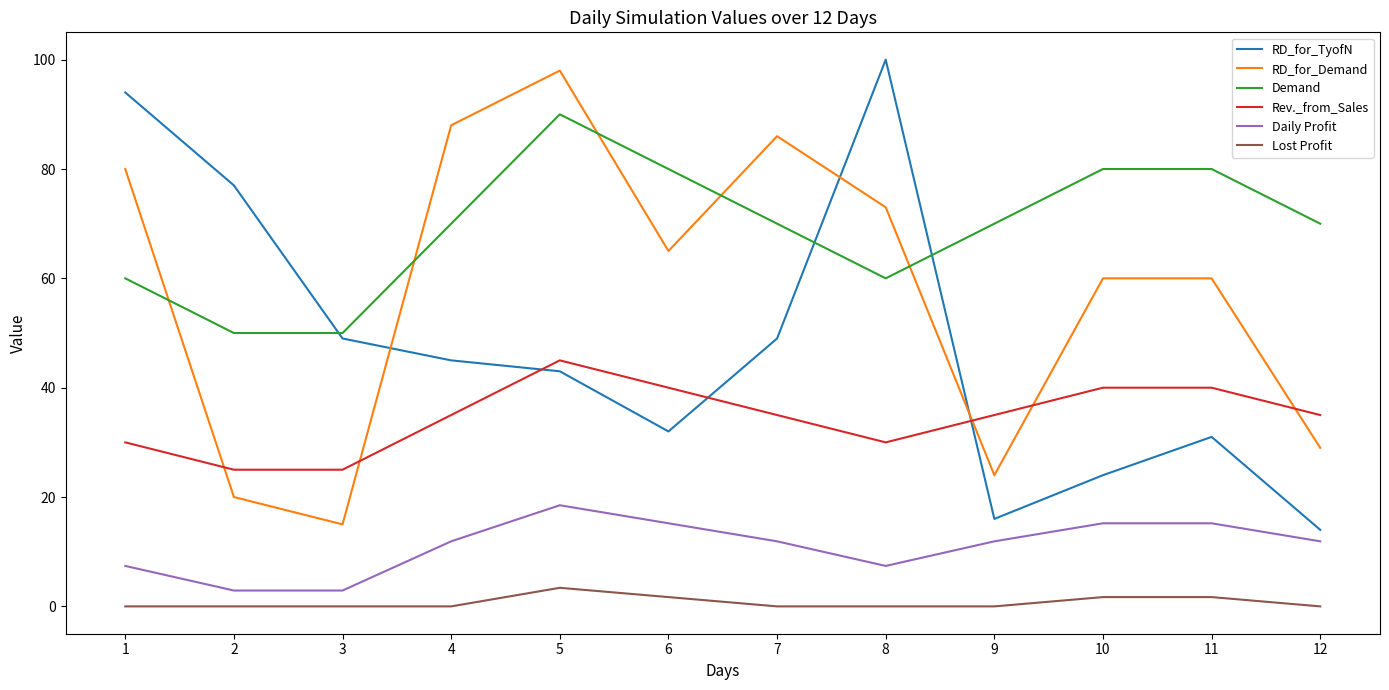

Is the value of Rev._from_Sales at 3 greater than the value of Lost Profit at 9?

Yes